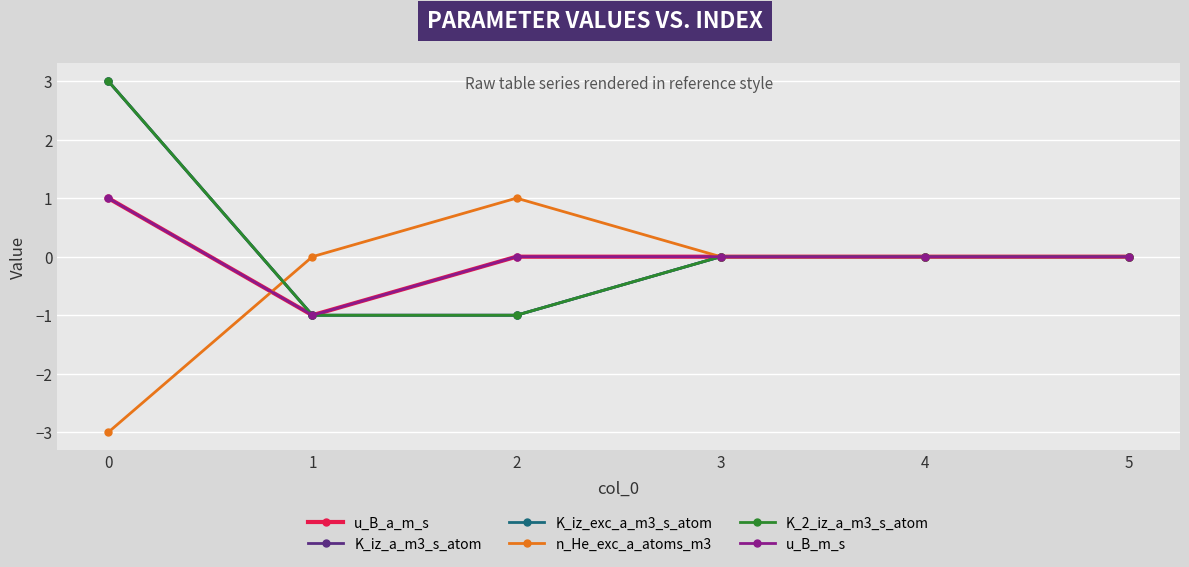

What is the greatest value displayed?

3